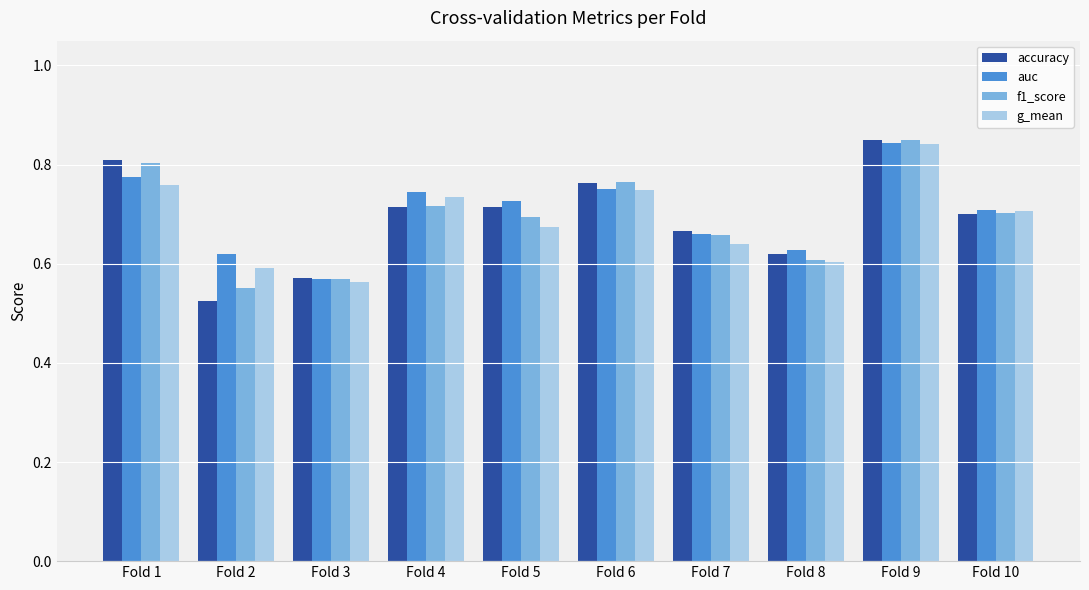

How many categories are shown in the chart?

10